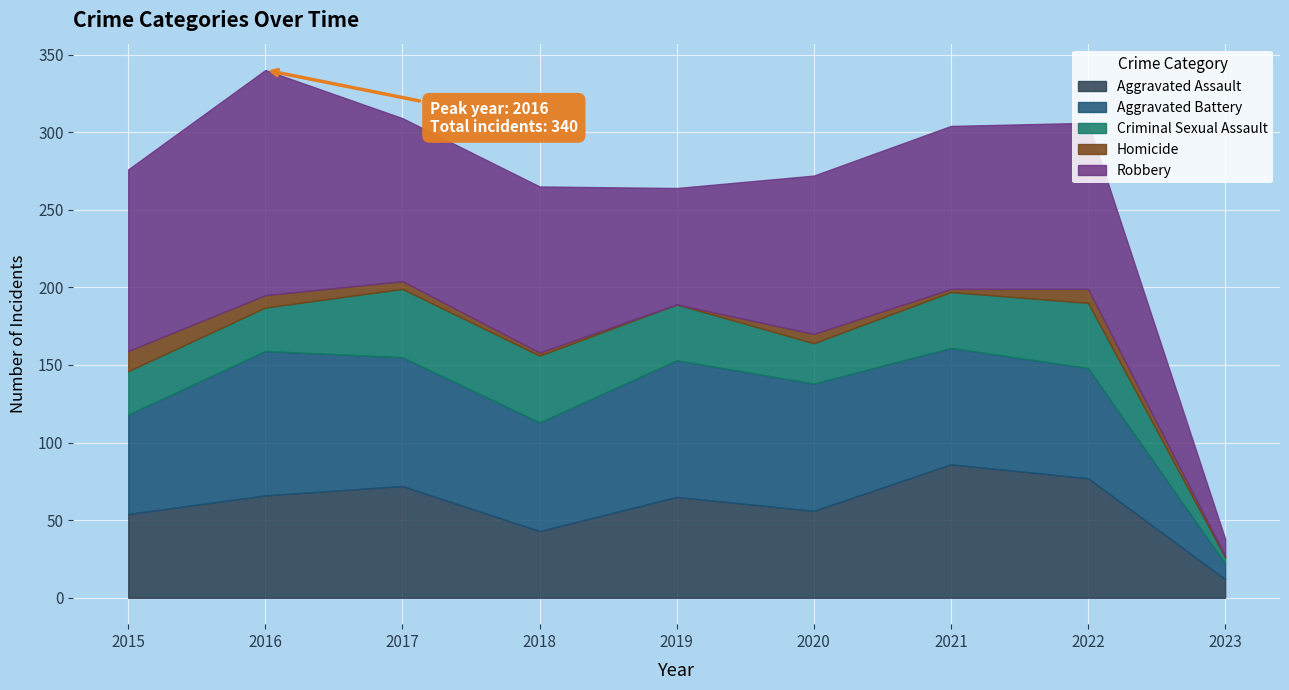

True or false: Aggravated Assault and Homicide intersect in this chart.

False